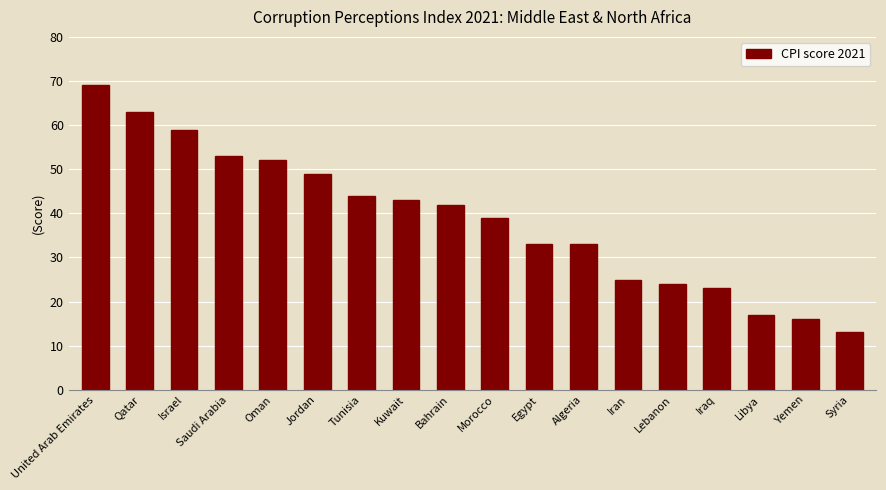

What is the difference between the maximum and minimum values?

56